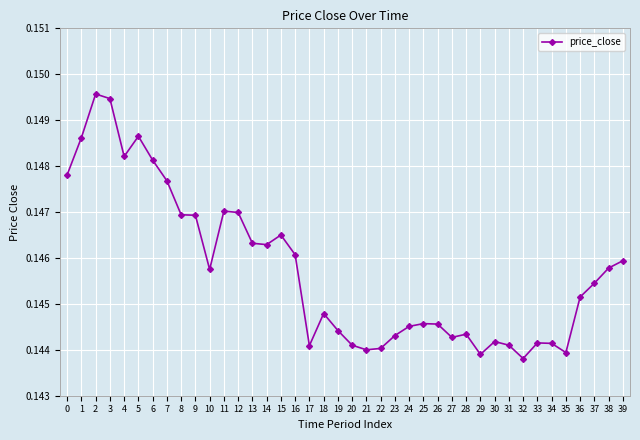

True or false: the data shows 0.2 at 14.

False